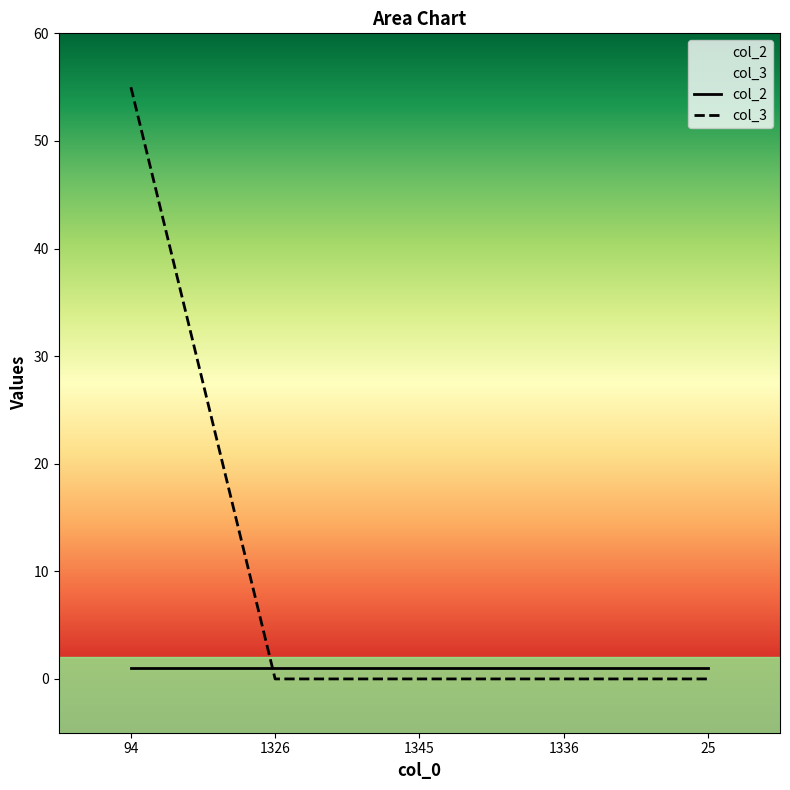

The chart shows a value of -24 at 1336. True or false?

False